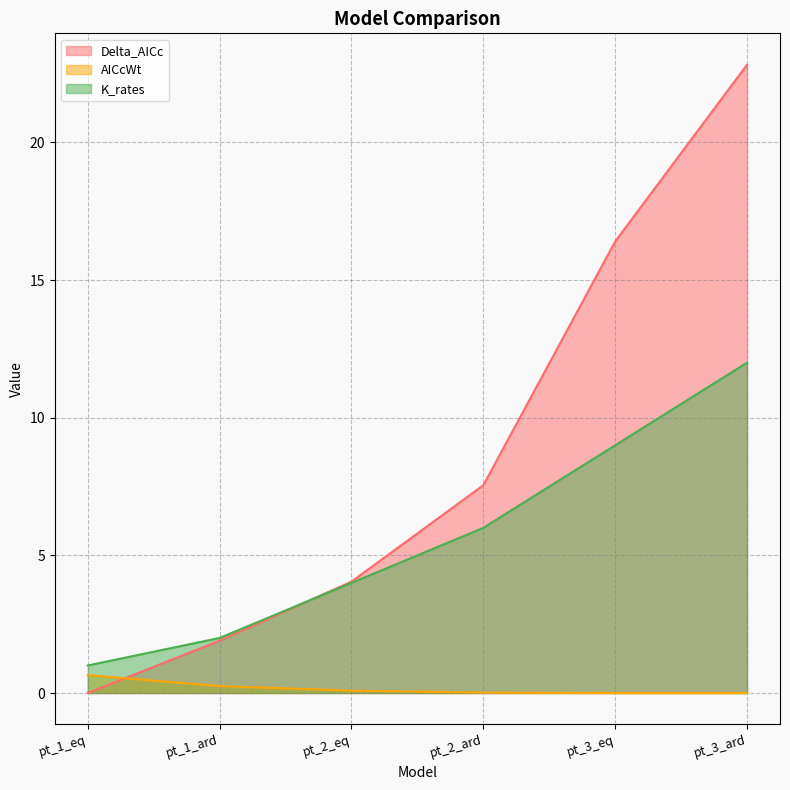

What is the average value of the AICcWt series?

0.2